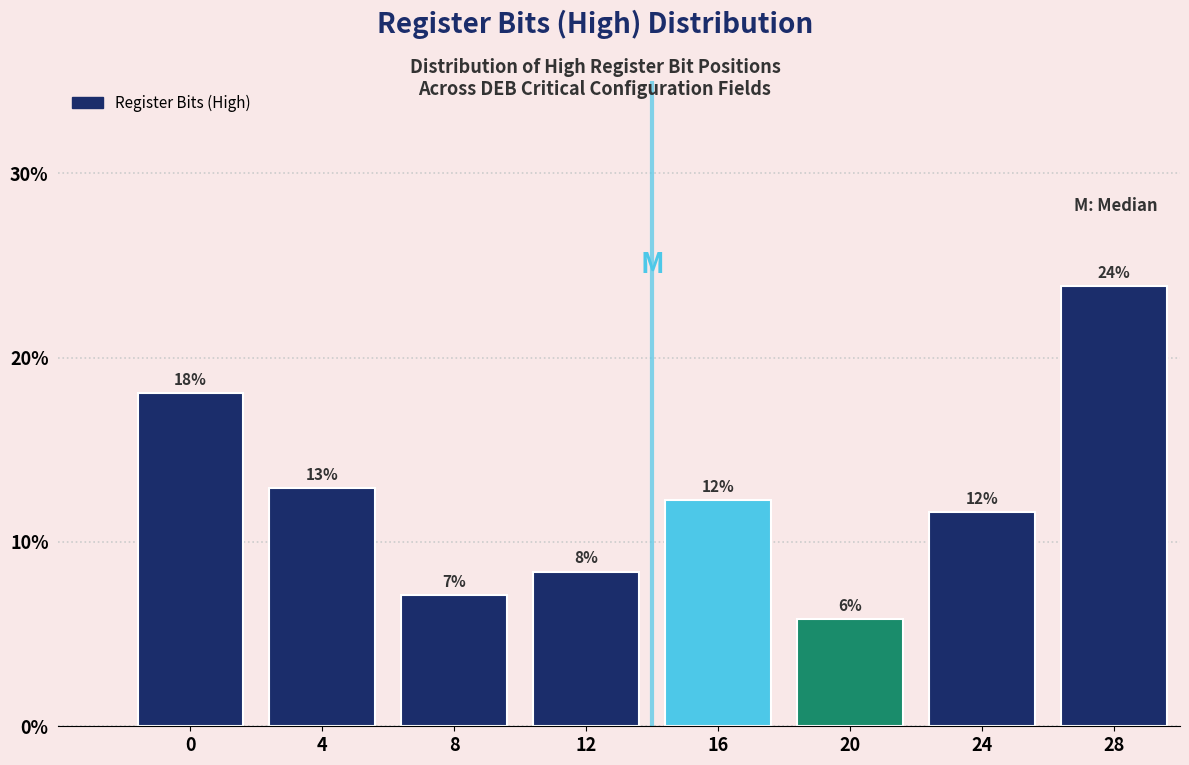

Are the bars horizontal?

No